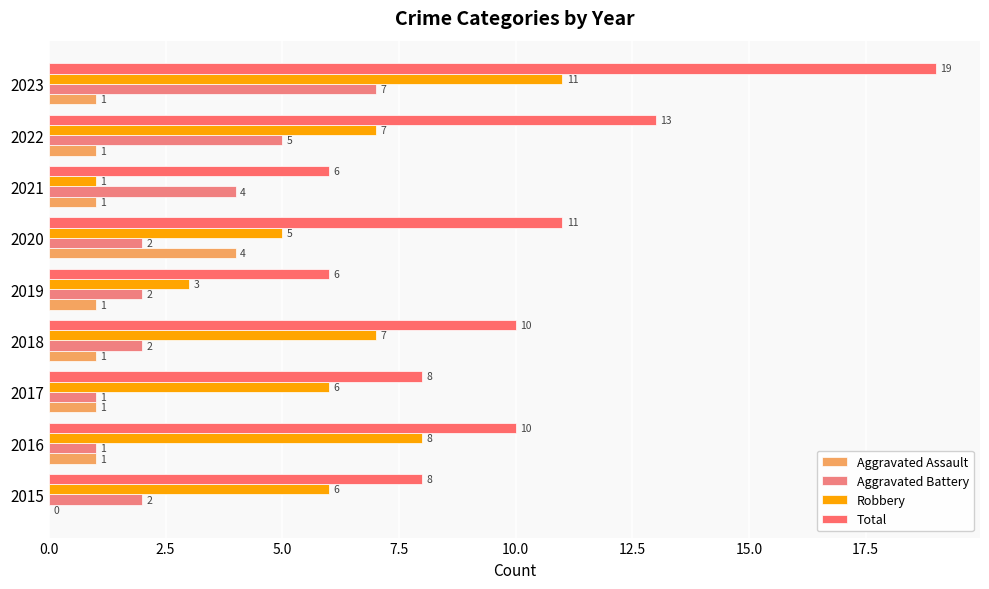

How many distinct data groups are displayed?

4